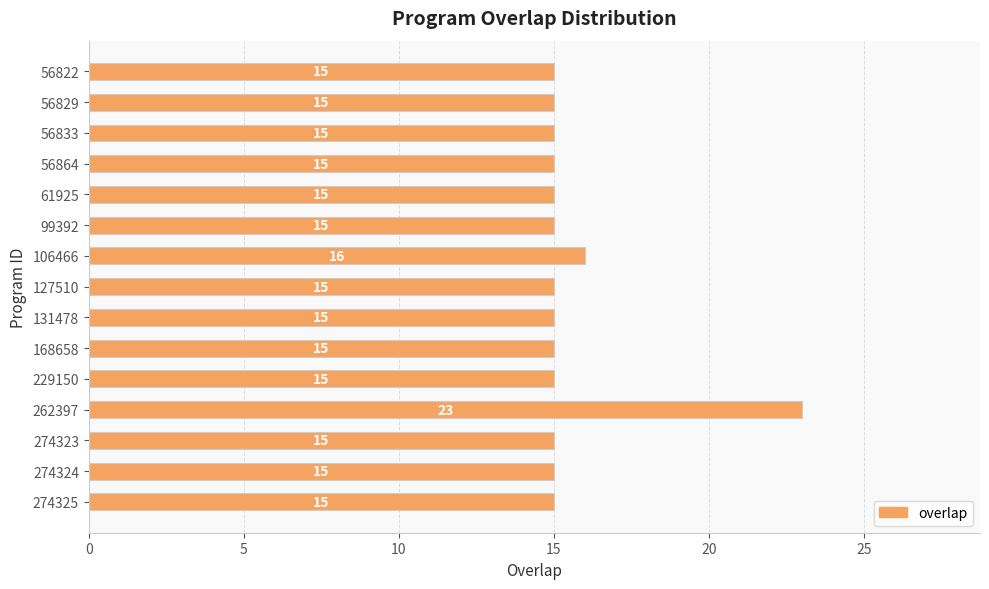

At which label is the value closest to 19?

106466